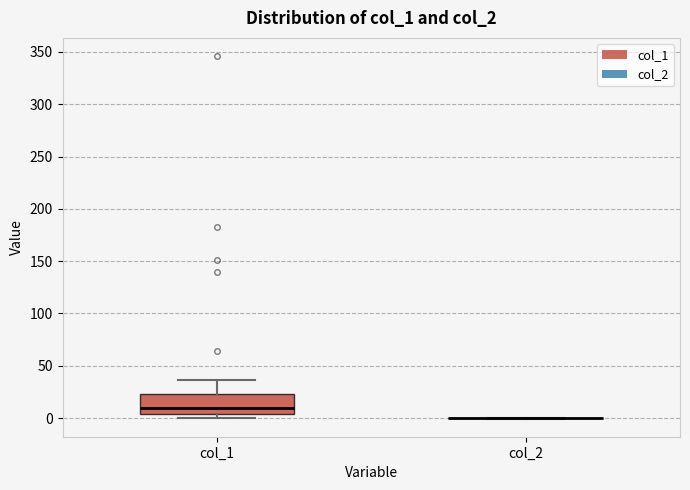

Reading left to right, read every box against the y-axis: the position of its median line, the range the box covers, and the ends of its whiskers. The values are not printed on the chart, so give them approximately, as read against the axis.

col_1: median 10, box 5 to 25, whiskers 0 to 35
col_2: box collapsed to a line at 0, whiskers 0 to 0